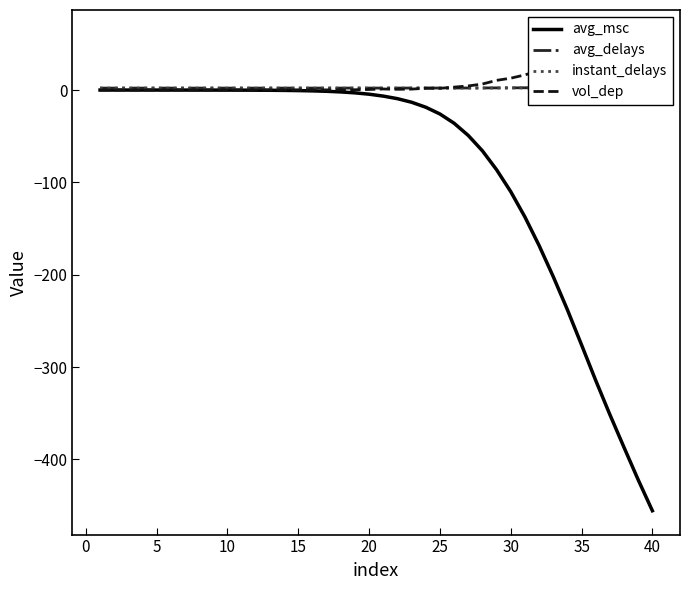

The value of avg_msc at 5 is -0.0. True or false?

True